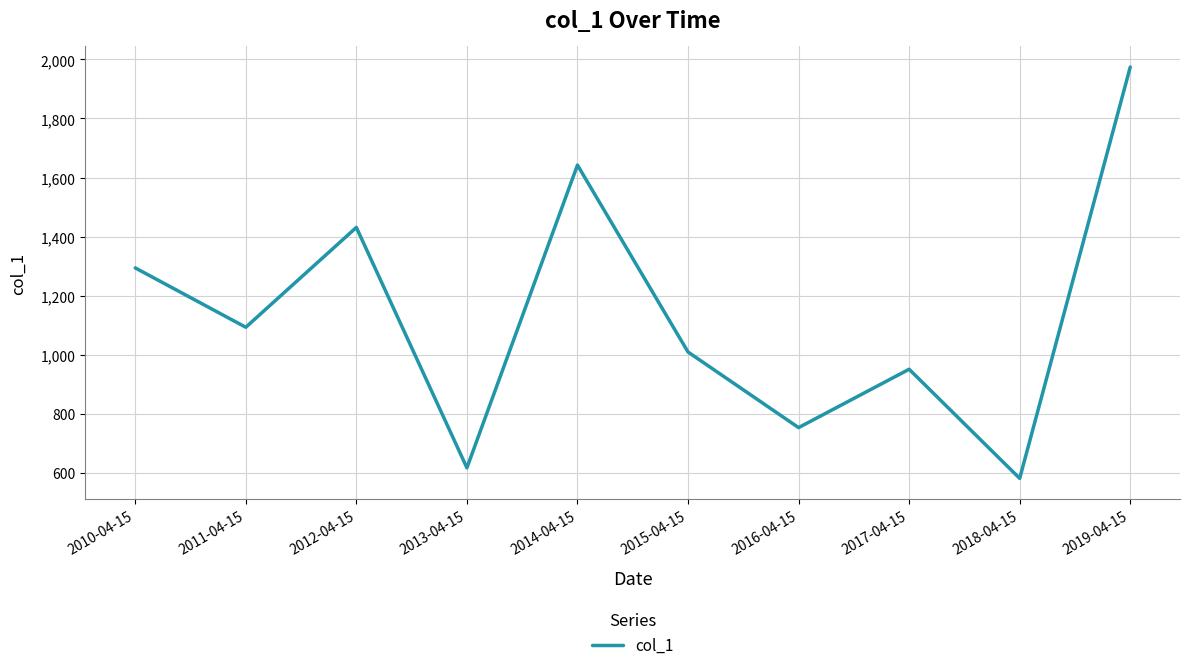

What is the change in value from 2012-04-15 to 2016-04-15?

-677.6